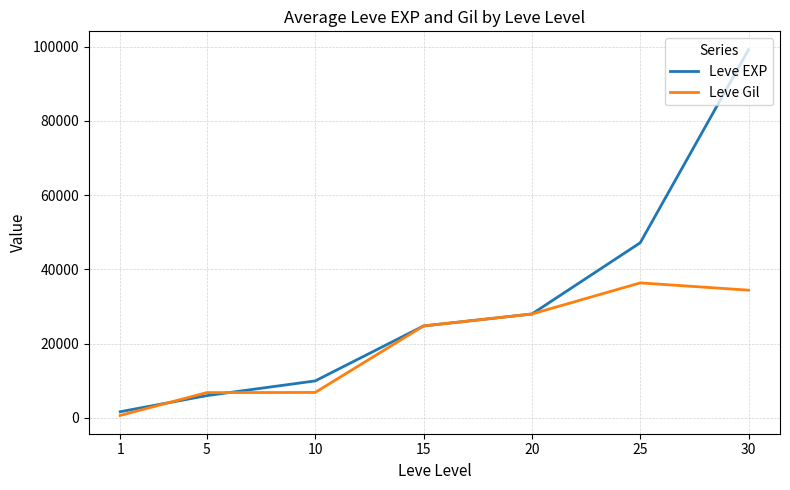

What is the maximum value shown in the chart?

99220